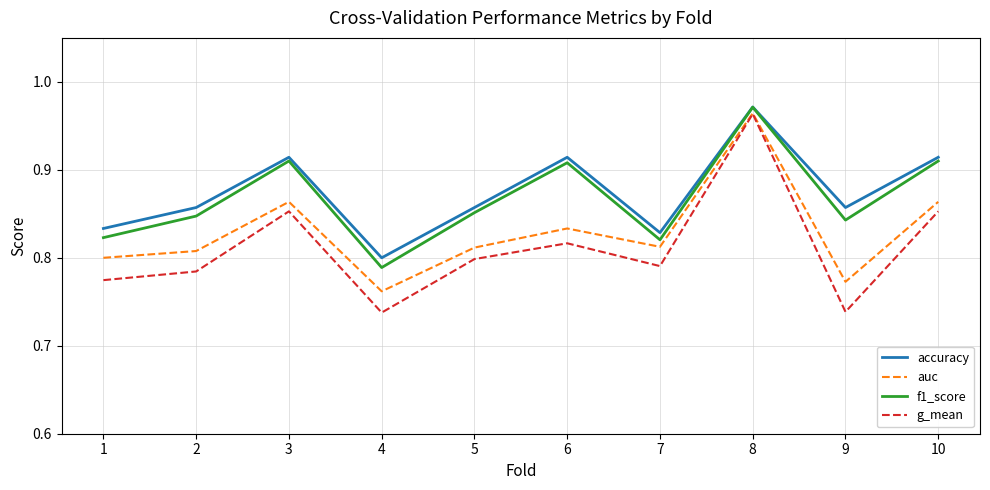

Which series changed the most between 1 and 9?

g_mean